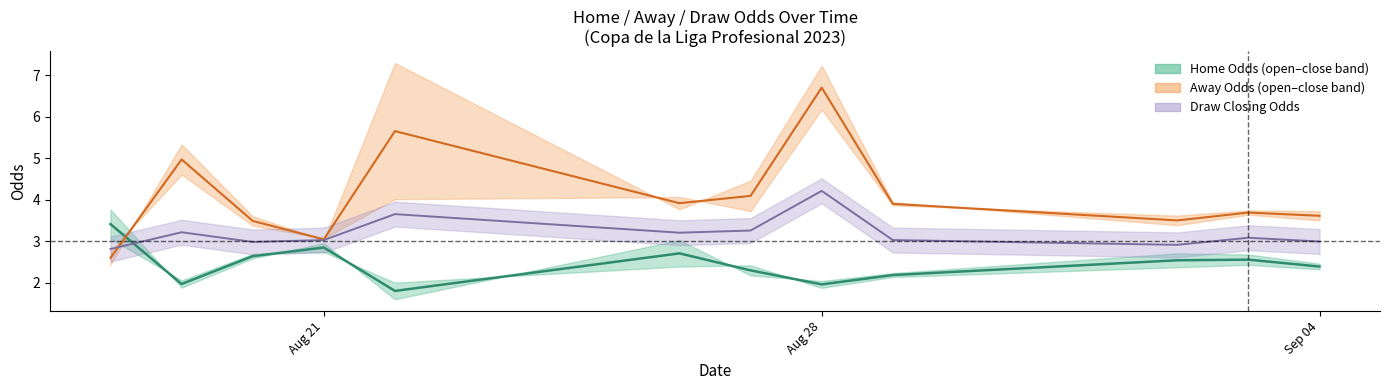

At how many categories does at least one series exceed 6?

1